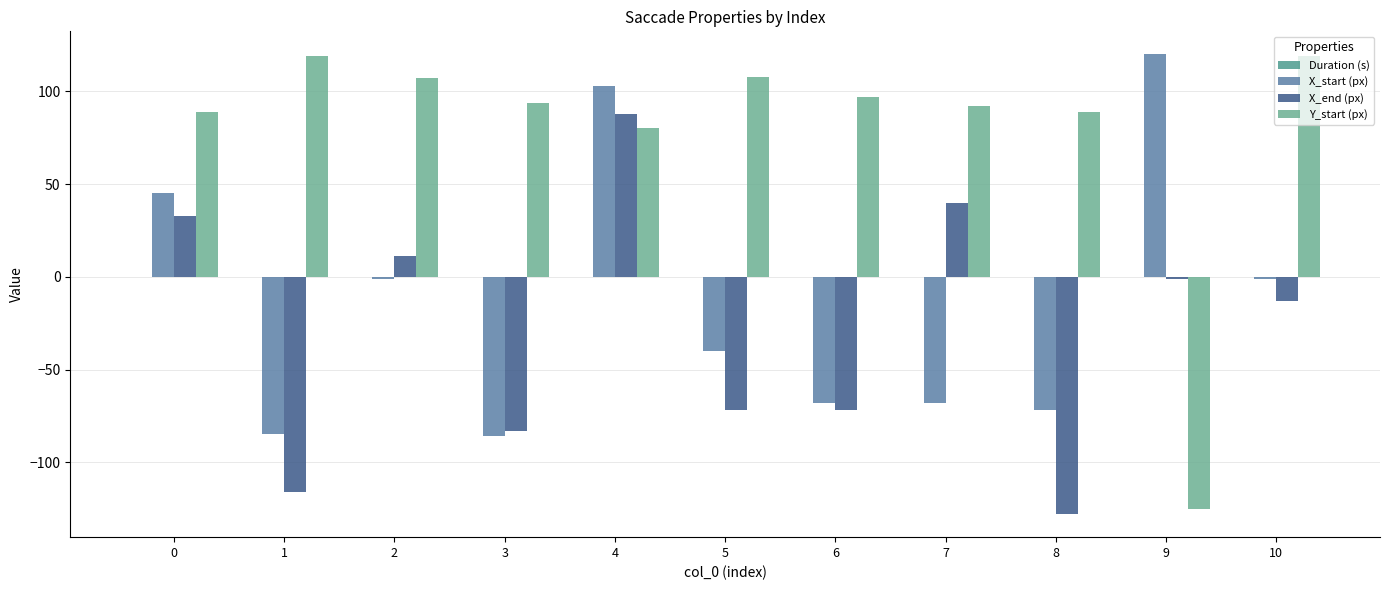

At which label is Duration (s) closest to 0?

2